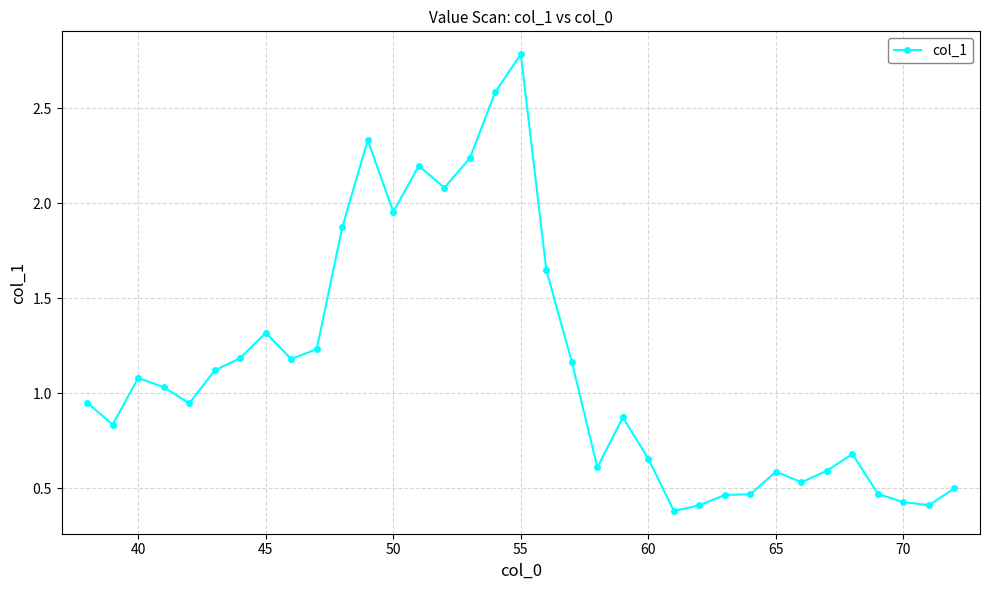

What is the difference between the maximum and minimum values?

2.4